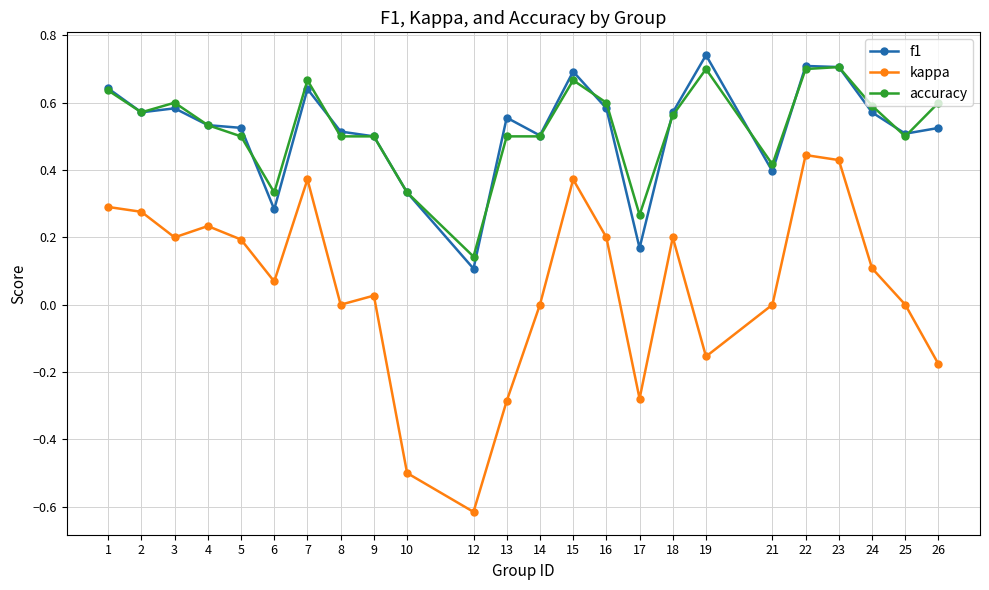

What are all the series names shown in the legend?

f1, kappa, accuracy